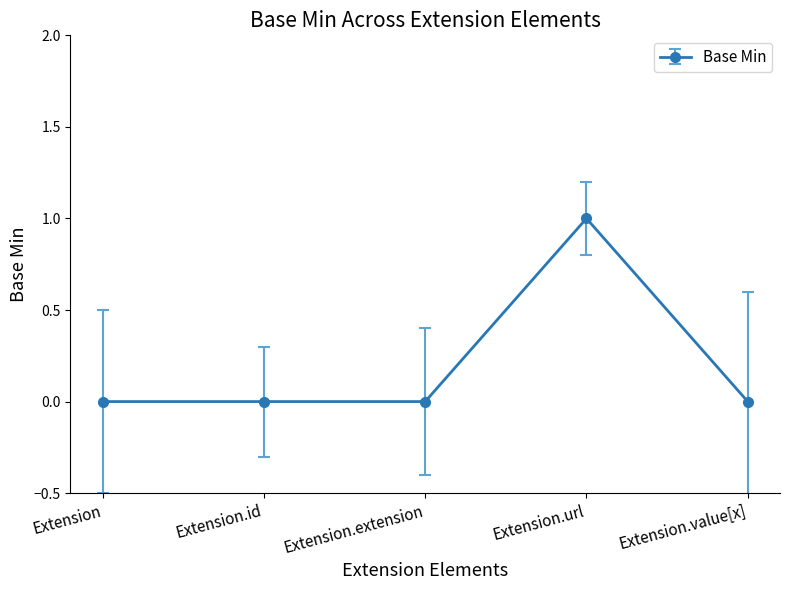

Does the chart display data point markers on the line(s)?

Yes